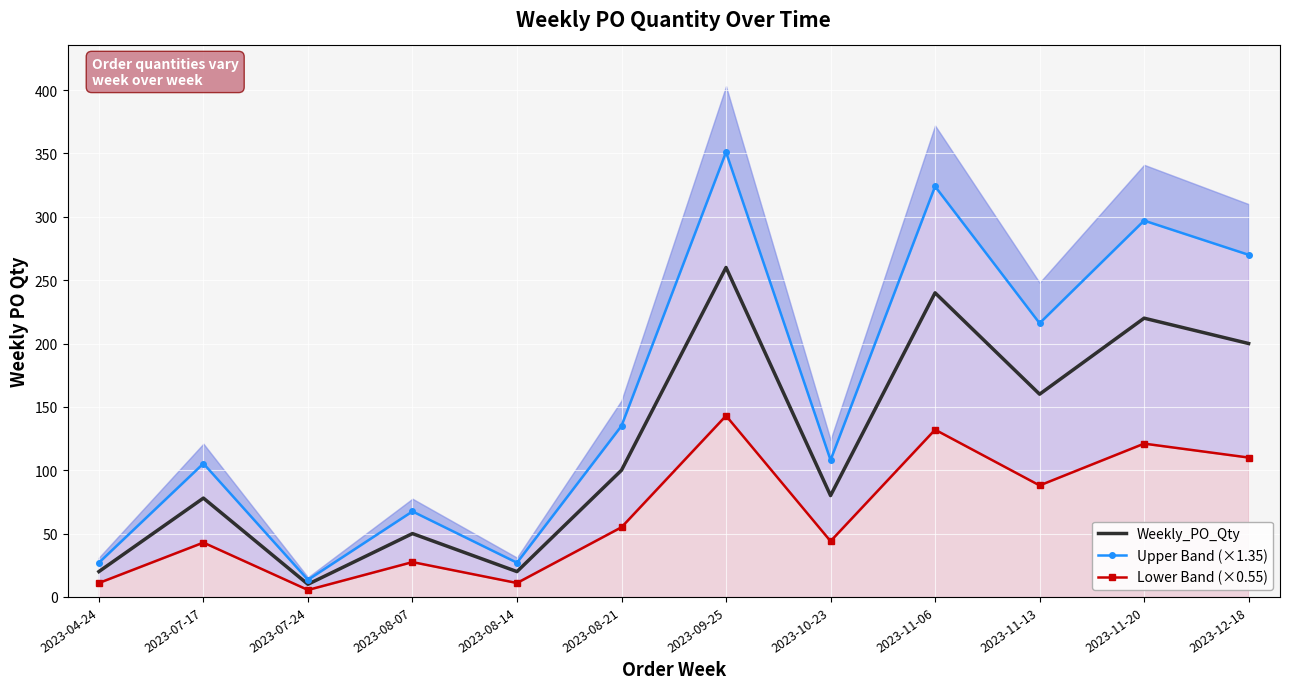

The Weekly_PO_Qty series shows 20 at 2023-08-14. True or false?

True